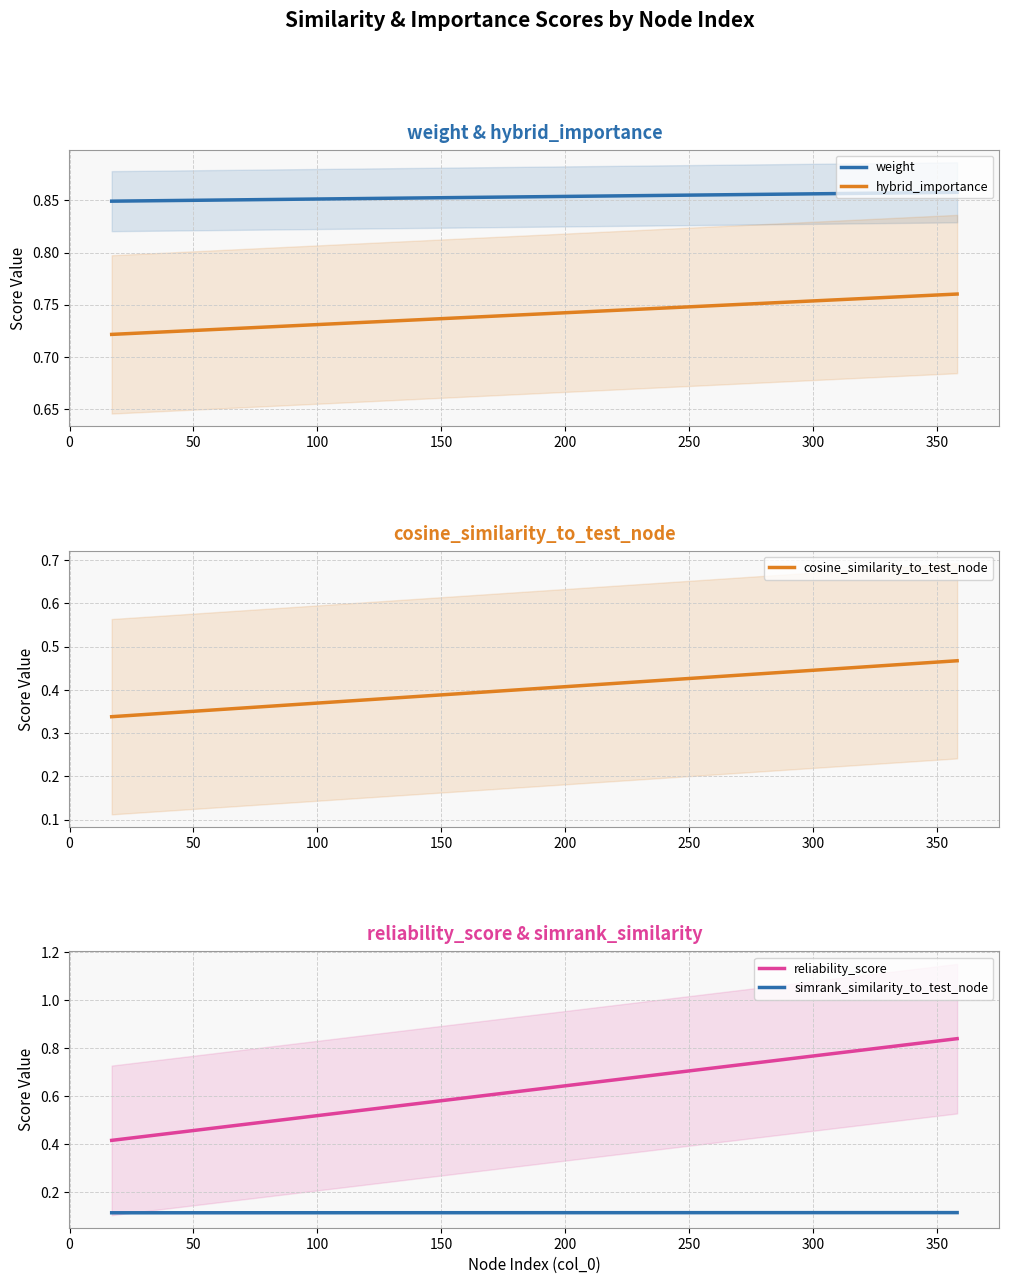

Which series has the largest total across all categories?

weight